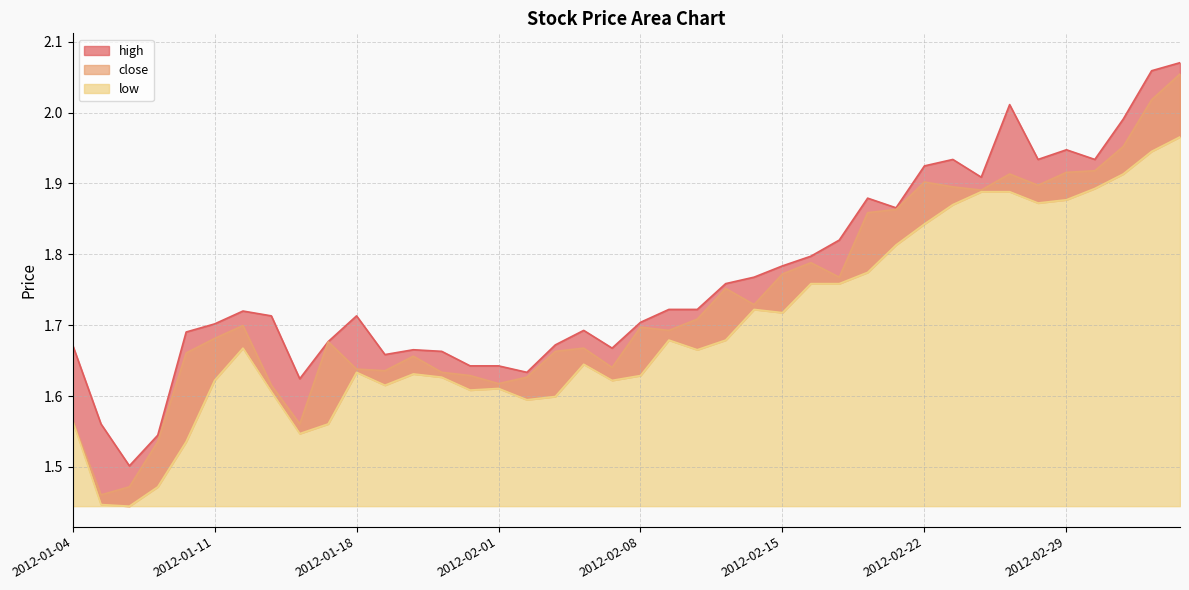

Which series has the largest range (max minus min)?

close